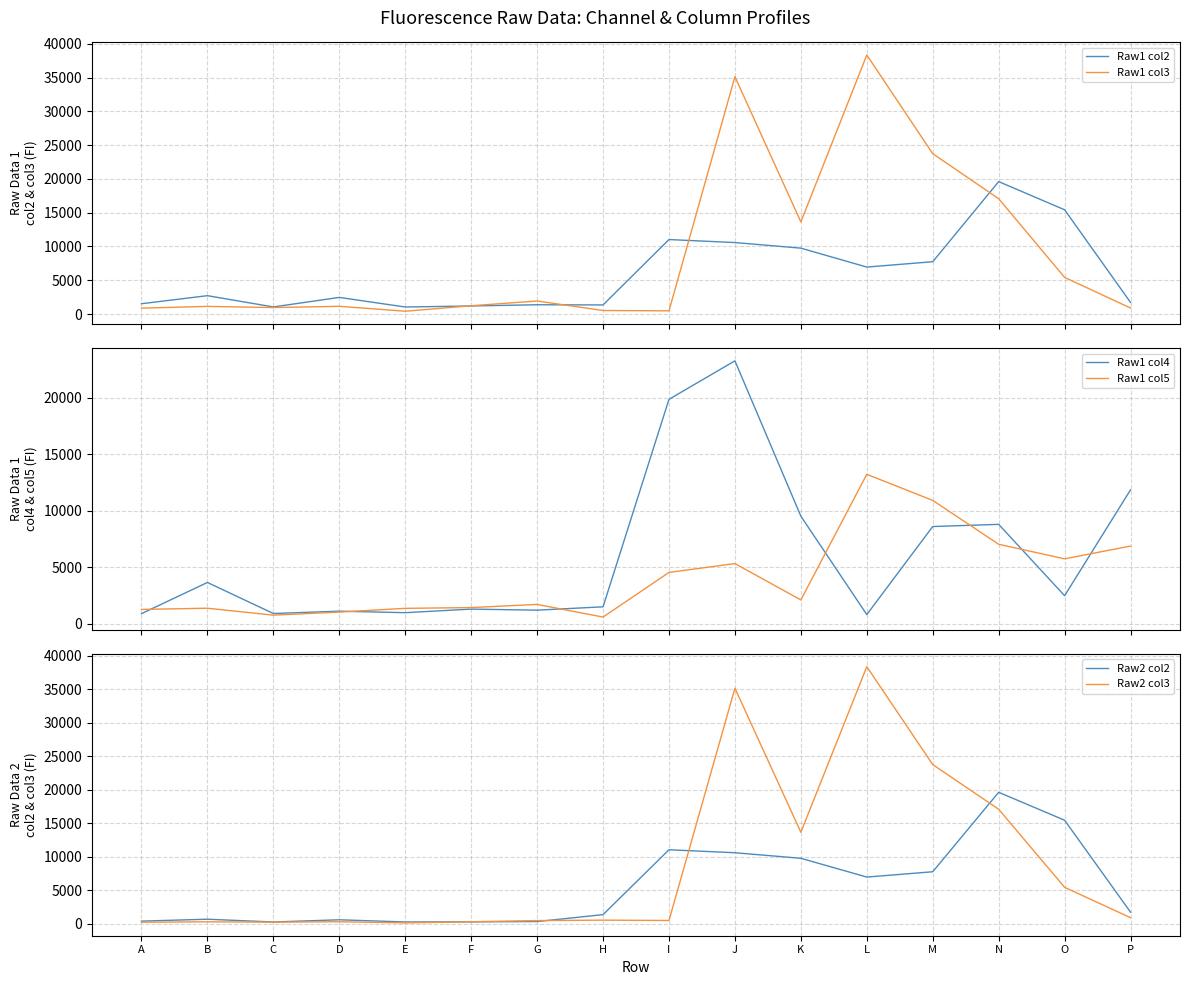

Where does the Raw2 col3 series first go above 526?

J